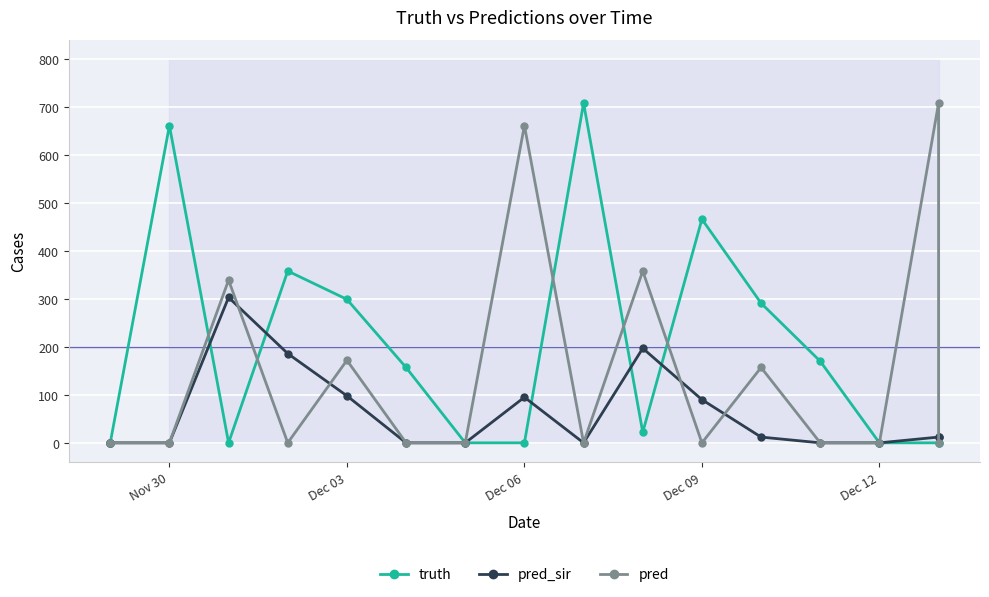

Is it true that pred_sir equals 124 at 10?

False